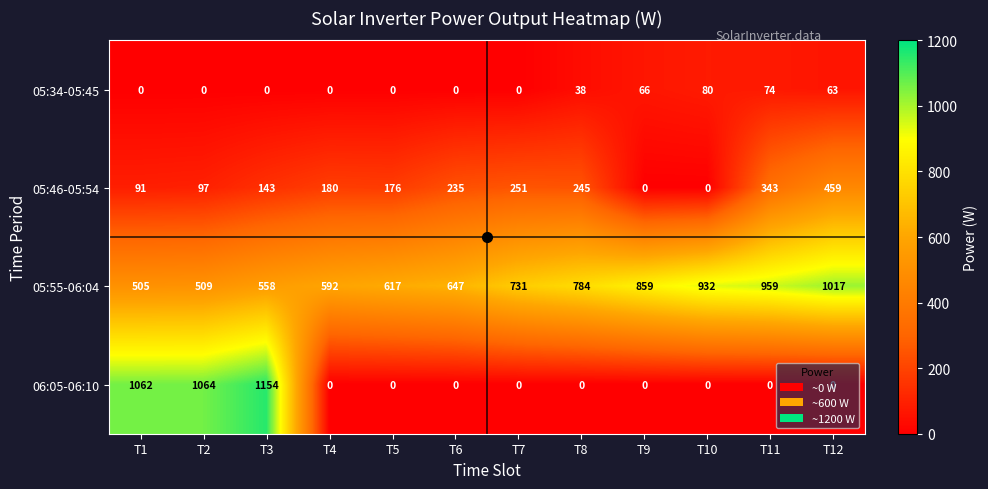

What is the total value across all series at T4?

772